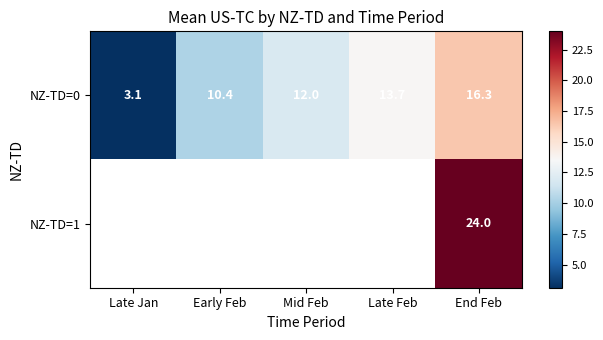

At which label is NZ-TD=0 closest to 9?

Early Feb